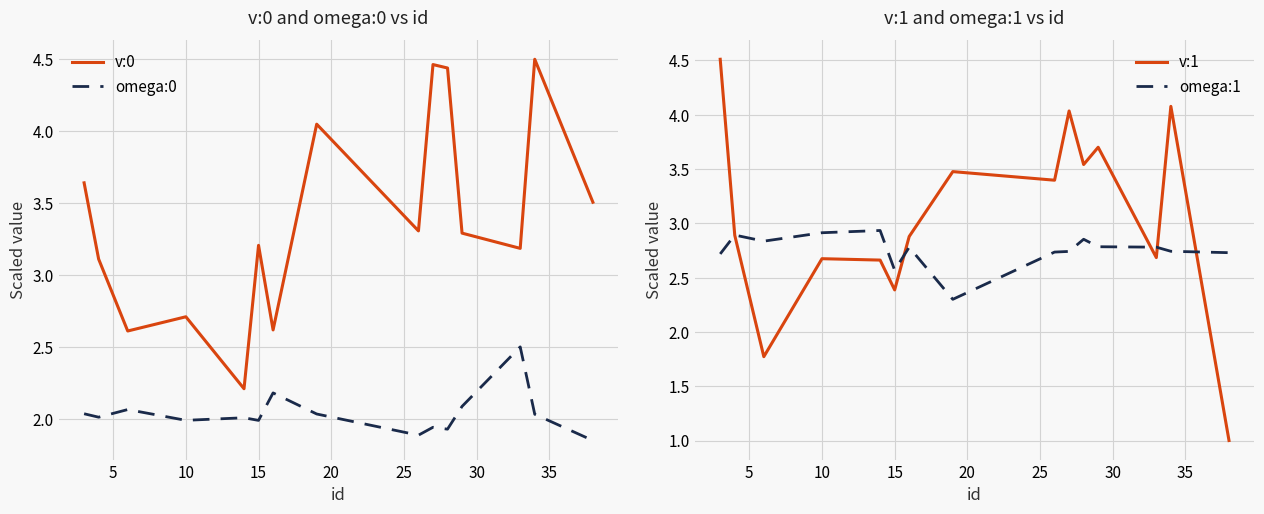

True or false: omega:0 and v:0 intersect in this chart.

False